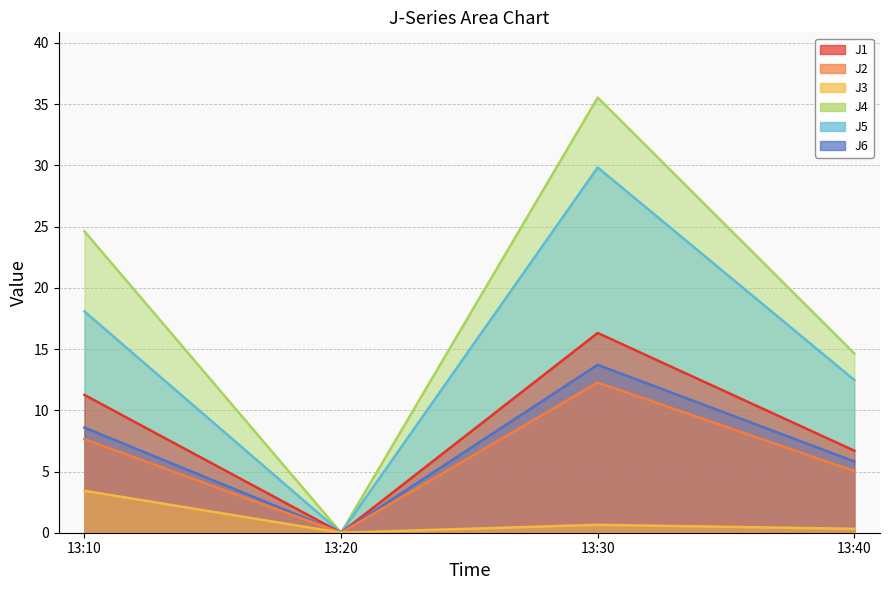

True or false: J1 and J2 intersect in this chart.

False